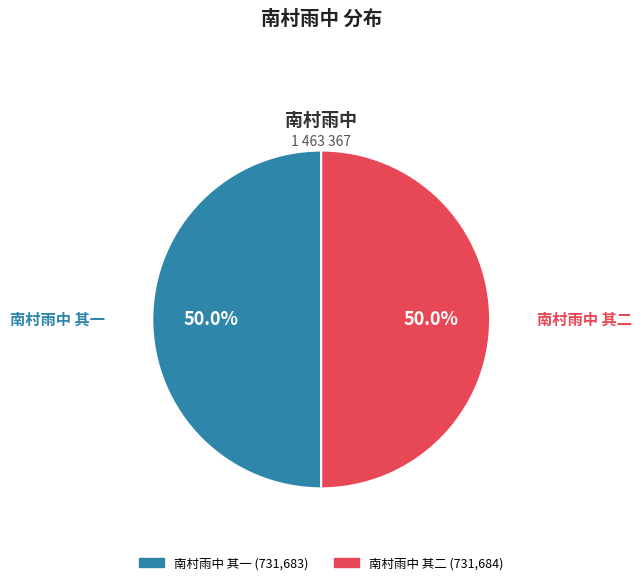

What portion of the pie excludes 南村雨中 其一?

50.0%